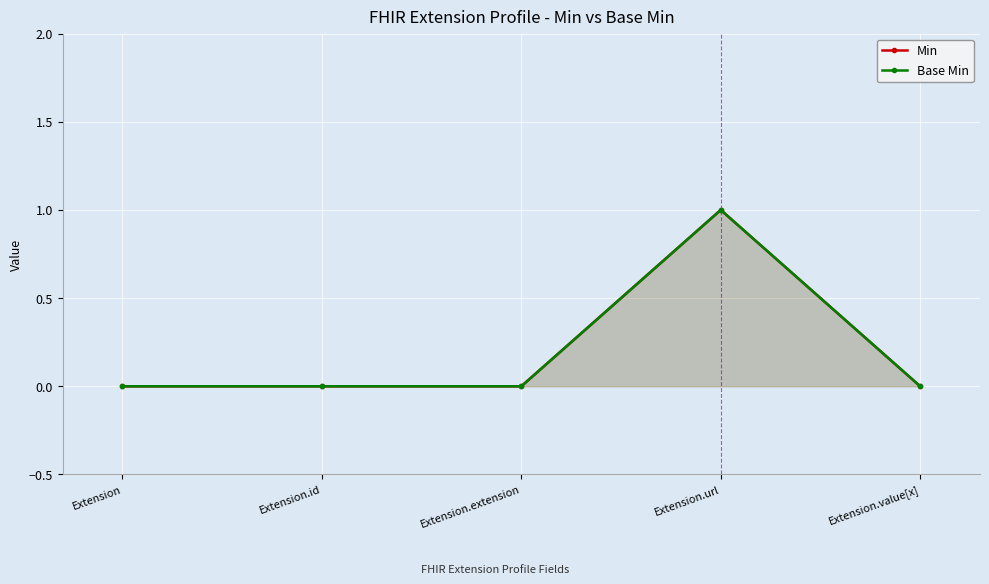

Does the chart display data point markers on the line(s)?

Yes